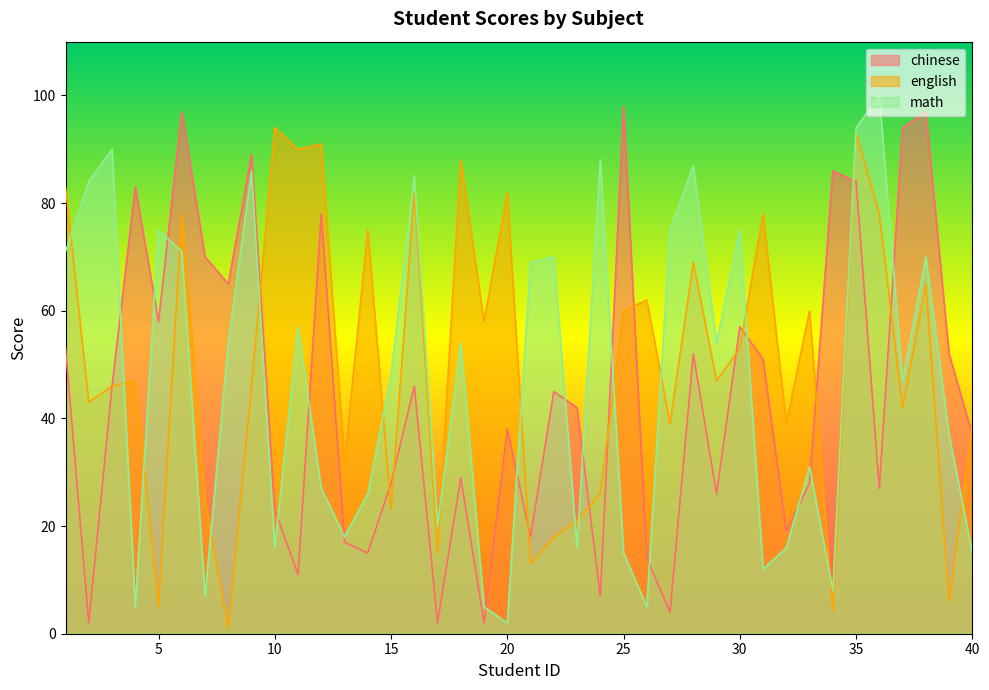

What is the total value across all series at 10?

133